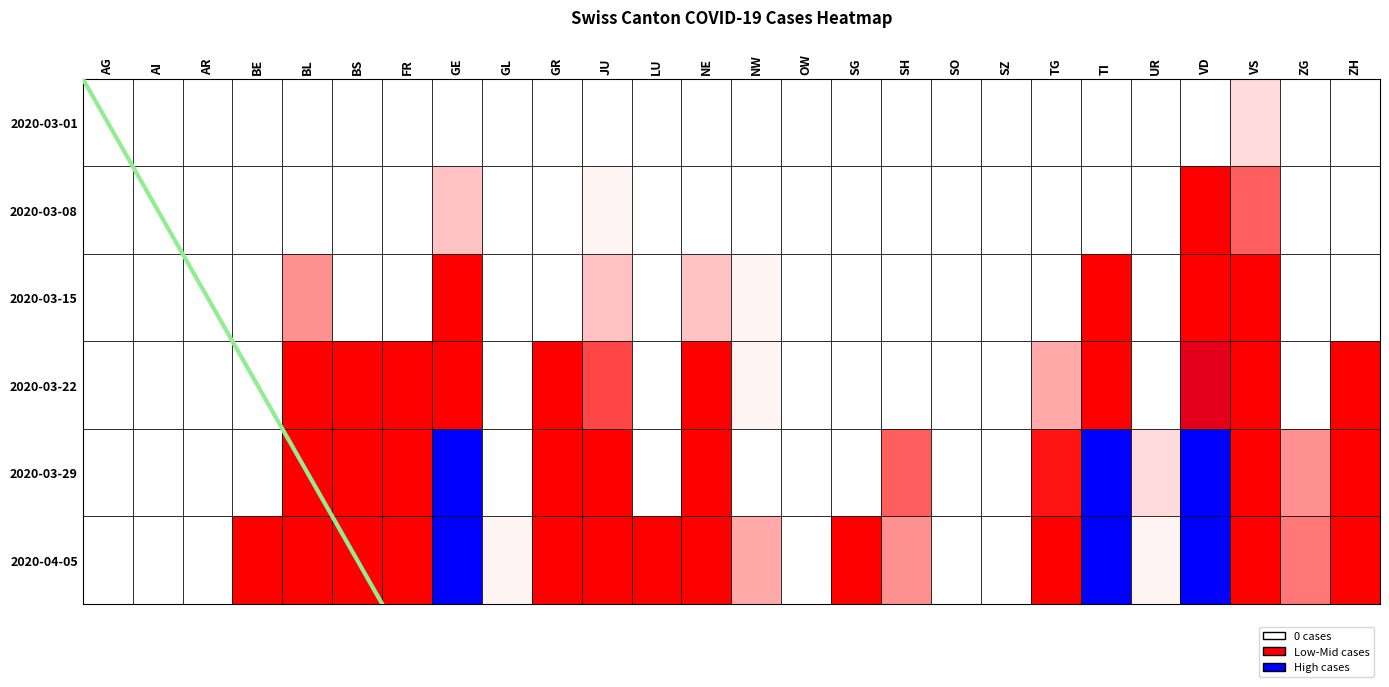

What is the difference between the maximum and minimum values?

6